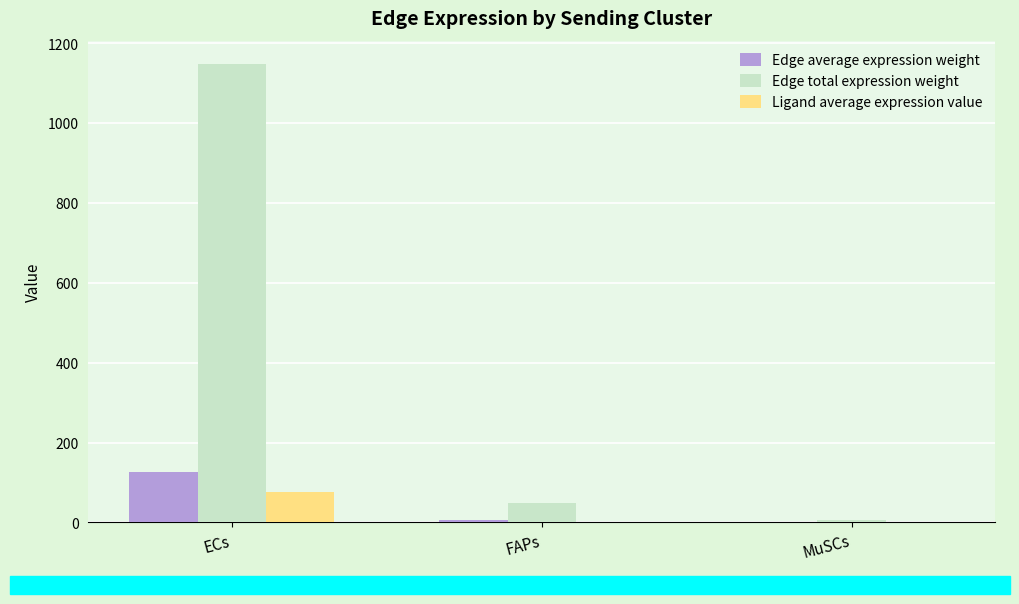

Which series changed the most between ECs and MuSCs?

Edge total expression weight